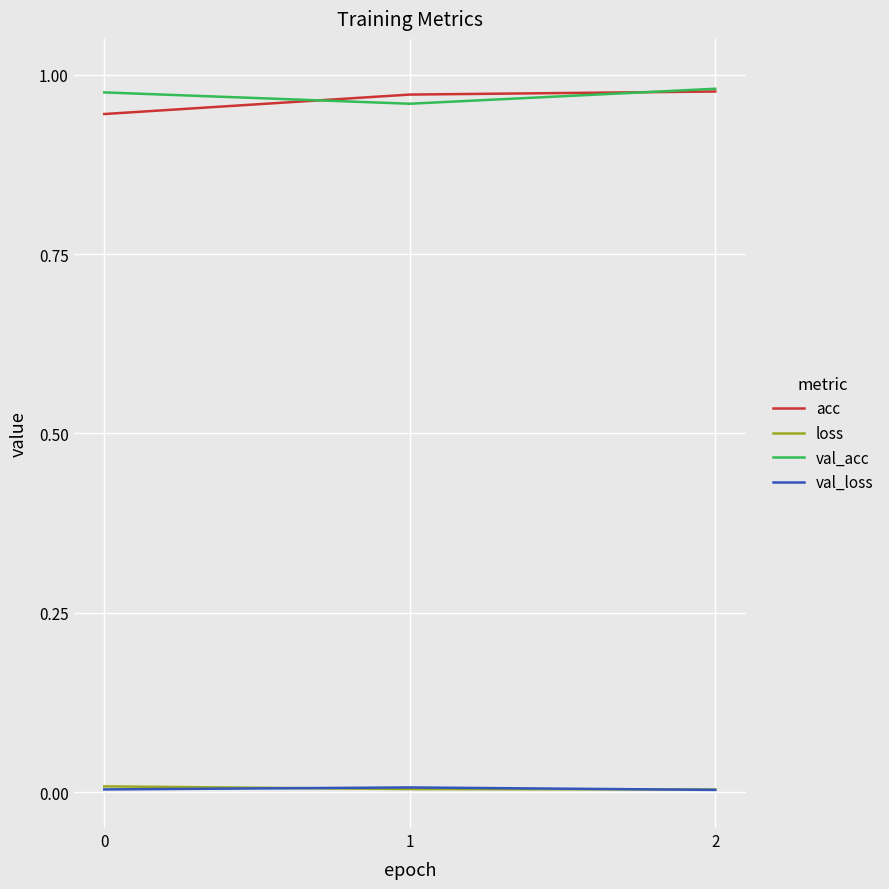

True or false: val_loss has a value of 0.0 at 0.

True